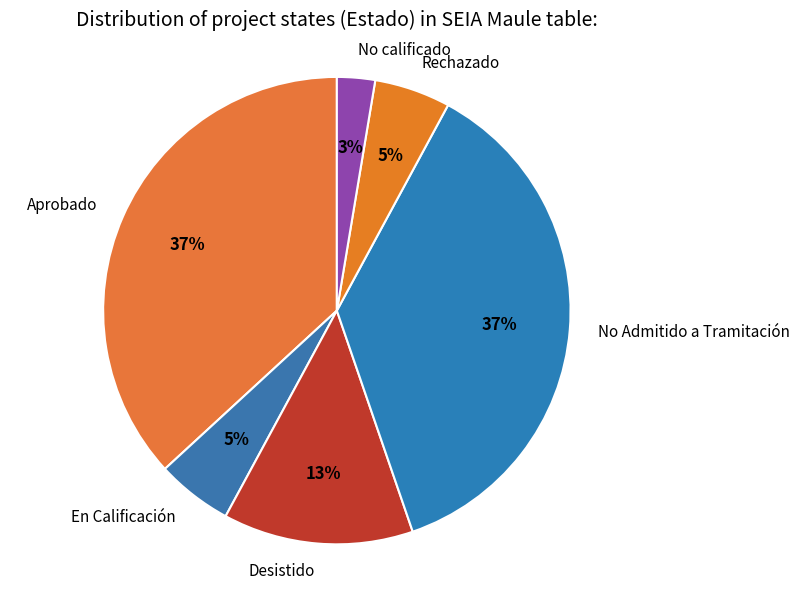

Between En Calificación and Aprobado, which is larger?

Aprobado